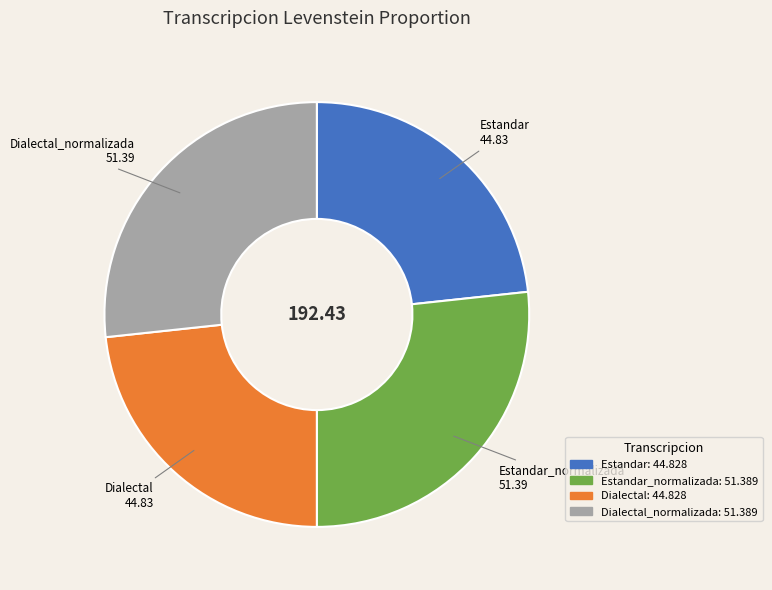

Is there any slice that represents more than half of the pie?

No